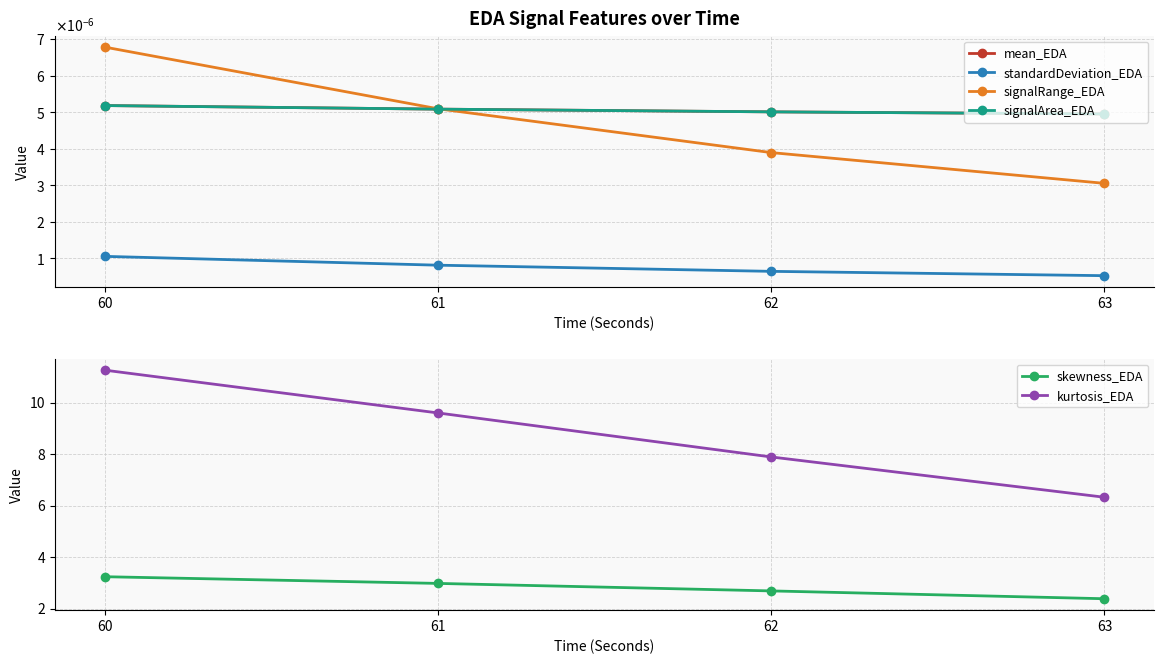

Which series has the widest spread of values?

kurtosis_EDA